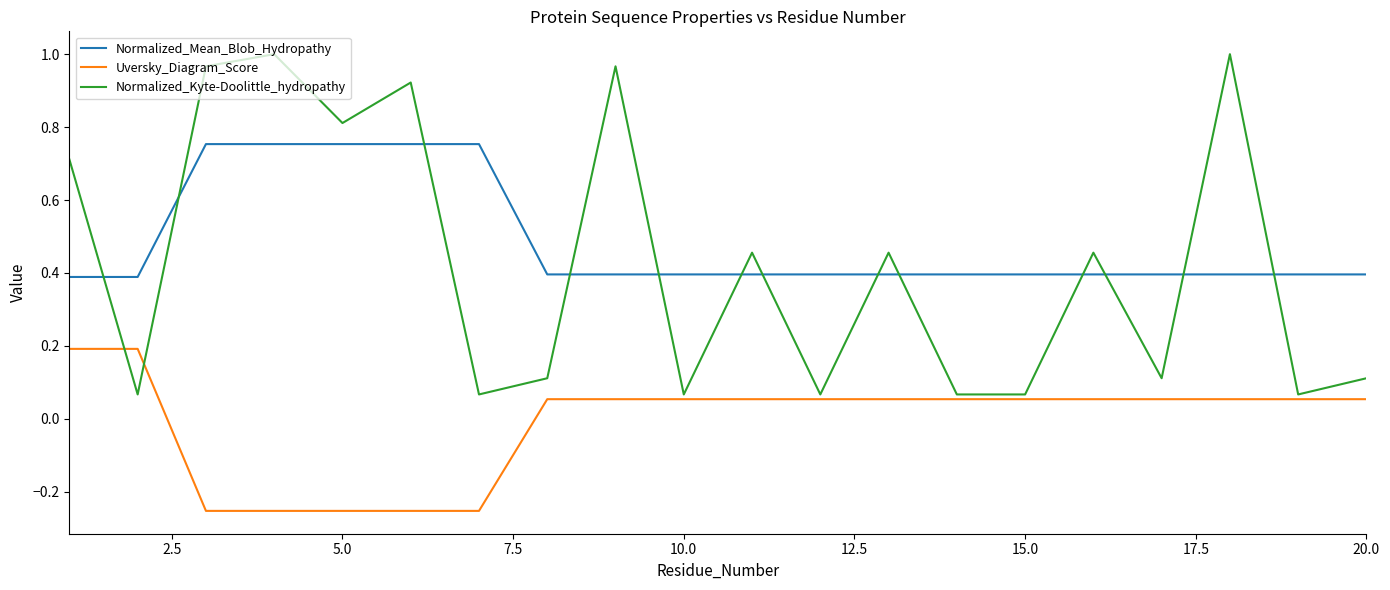

At how many categories does at least one series exceed 0?

20